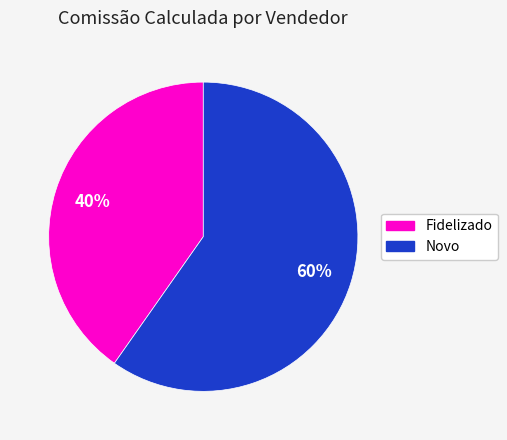

Does any single category account for the majority?

Yes